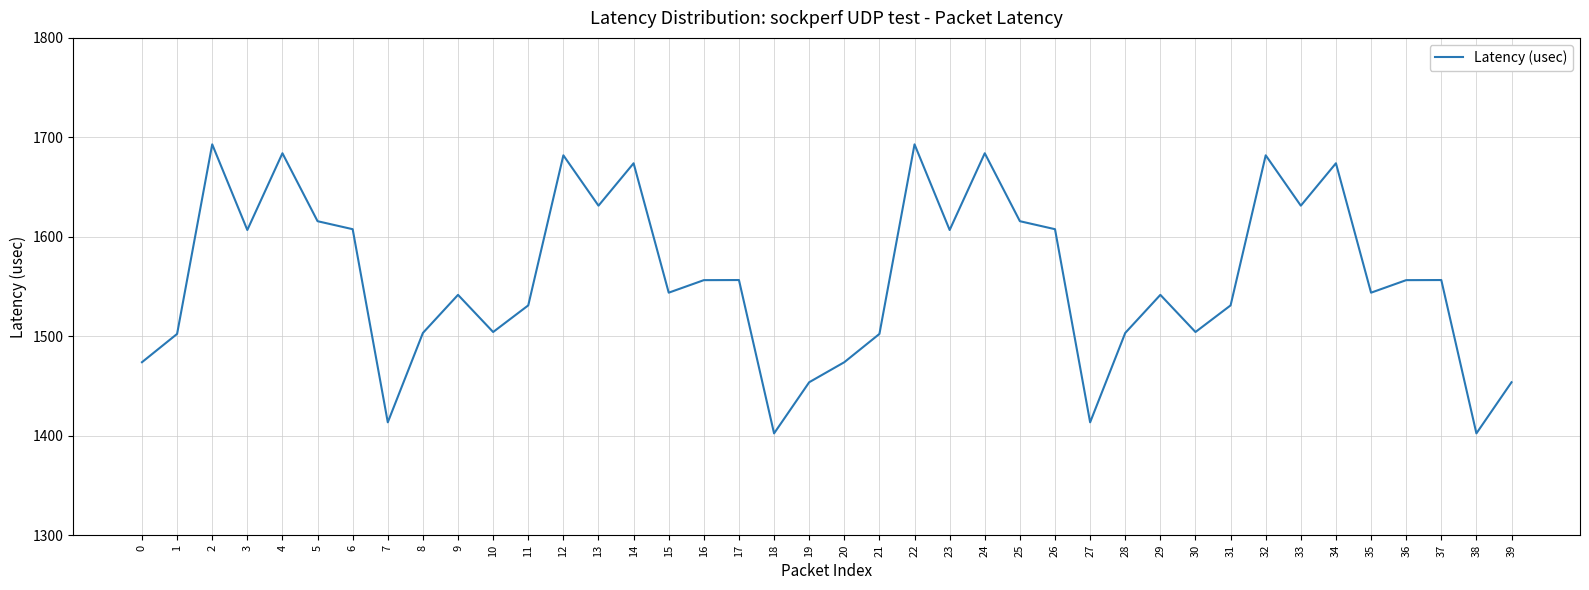

What is the minimum value shown in the chart?

1402.4